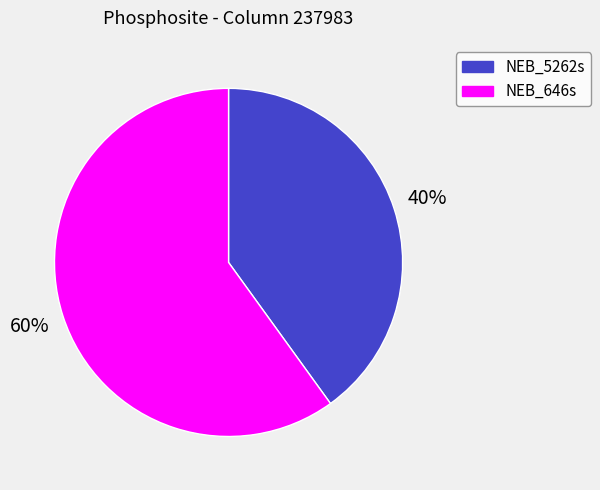

Is it true that NEB_646s is 60% of the pie?

True